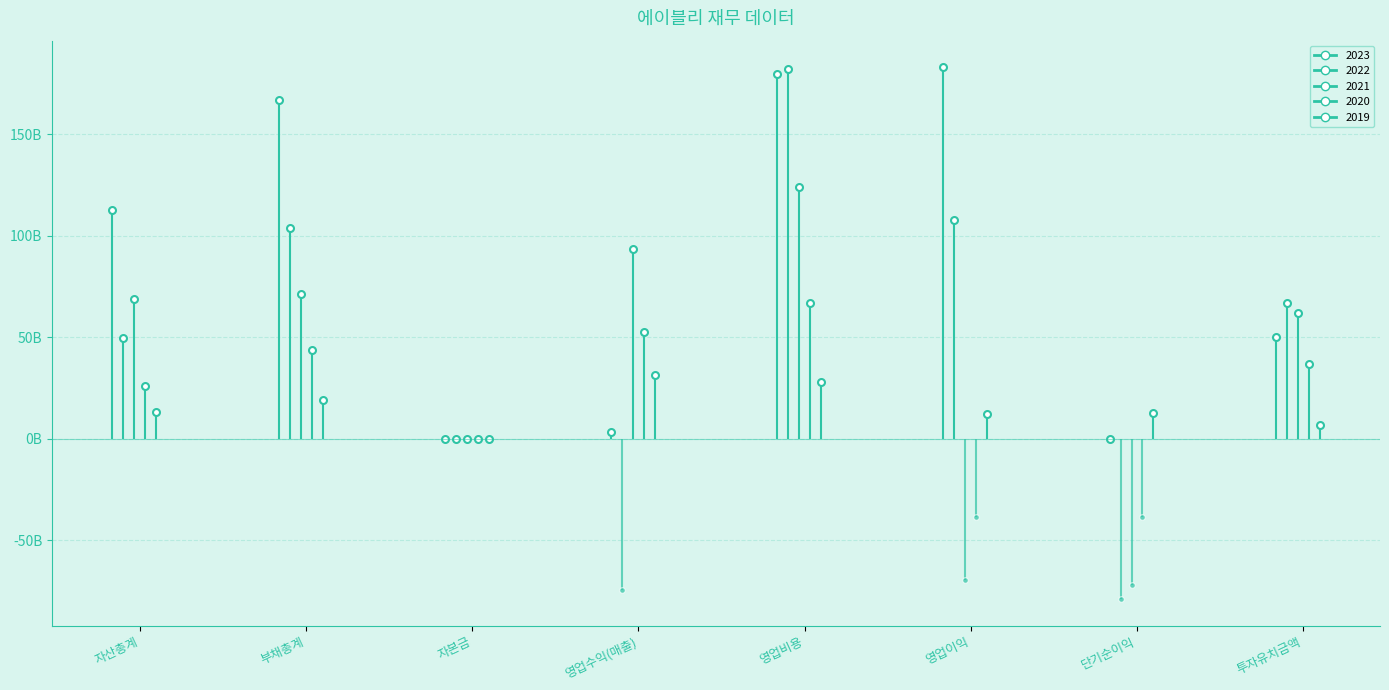

What is the approximate value of 2020 at 영업수익(매출)?

52614630567